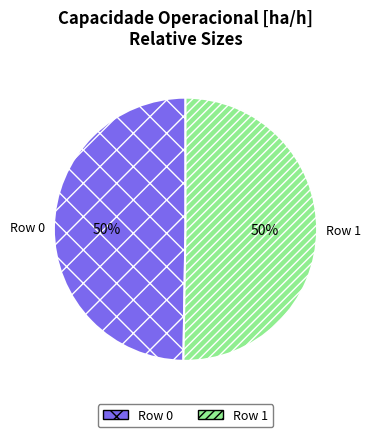

Count the number of slices in the pie.

2